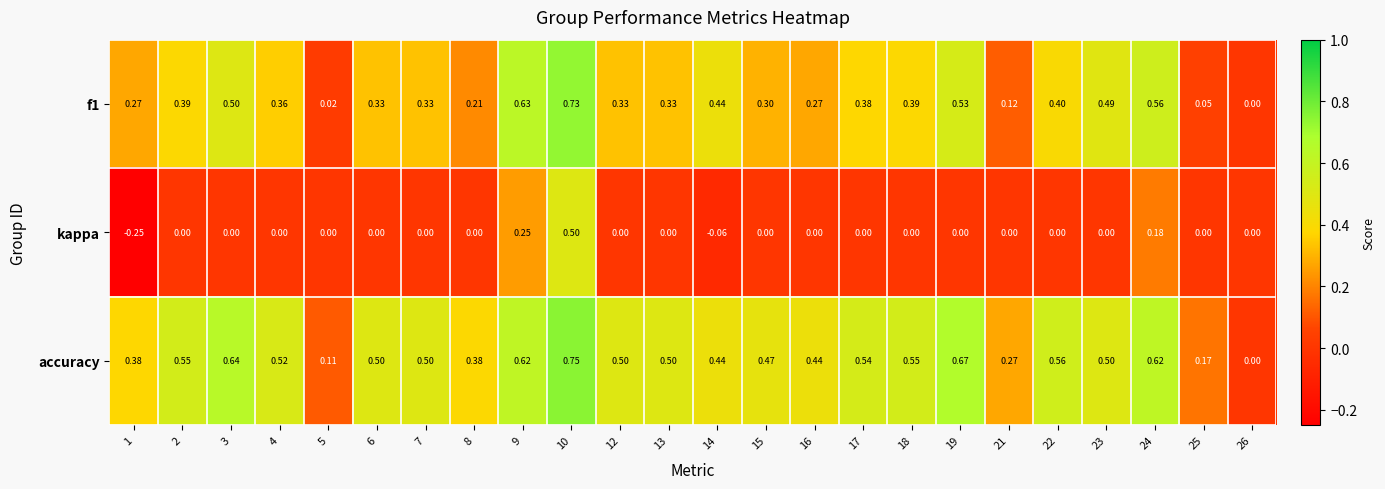

Which series has the largest total across all categories?

accuracy